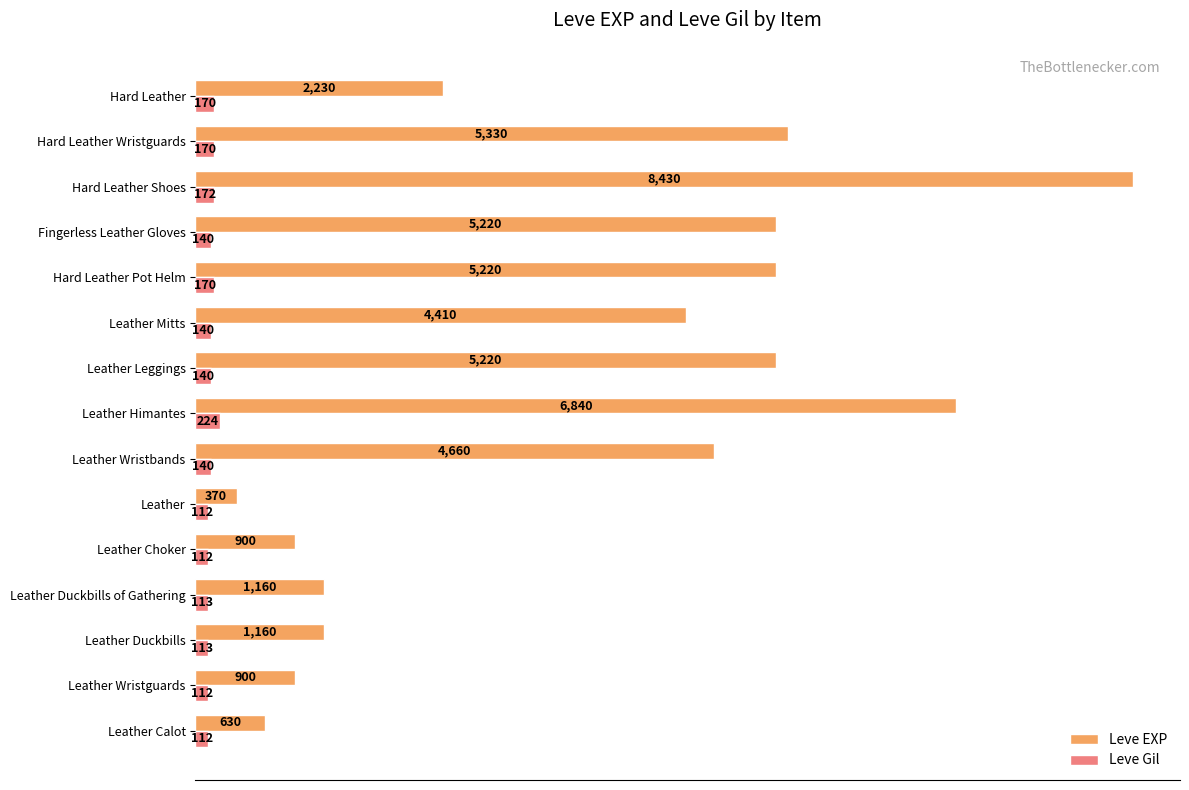

At which label is Leve EXP closest to 4400?

Leather Mitts